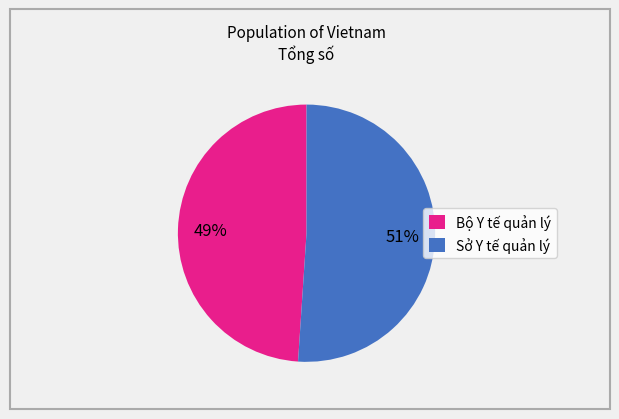

Is it true that Bộ Y tế quản lý is 58% of the pie?

False